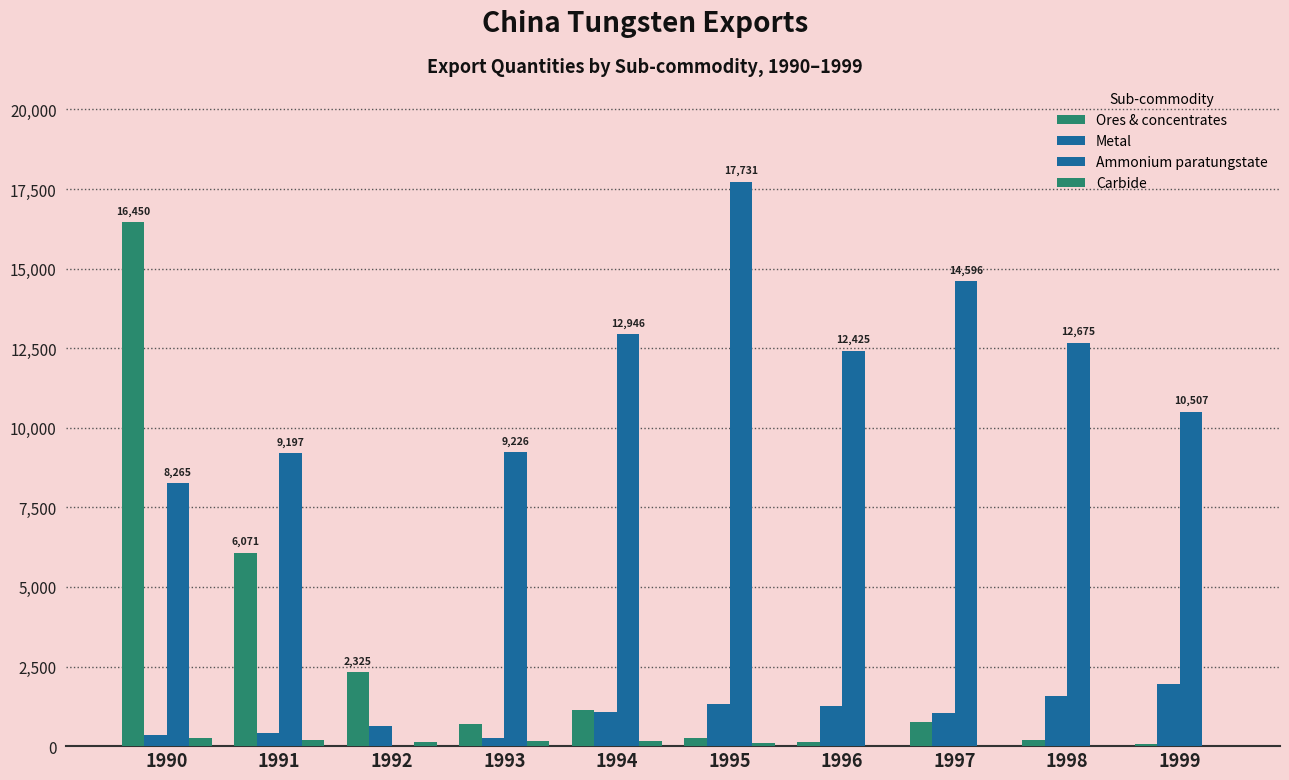

Which series has the largest total across all categories?

Ammonium paratungstate